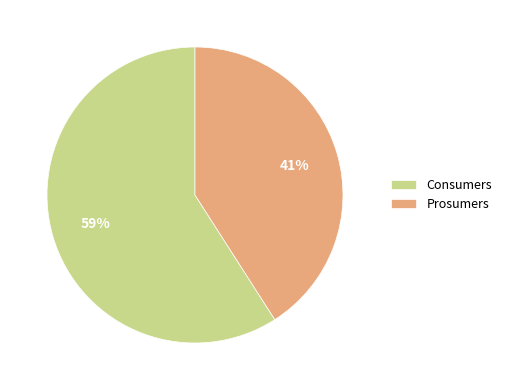

Is the sum of Consumers and Prosumers greater than half?

Yes